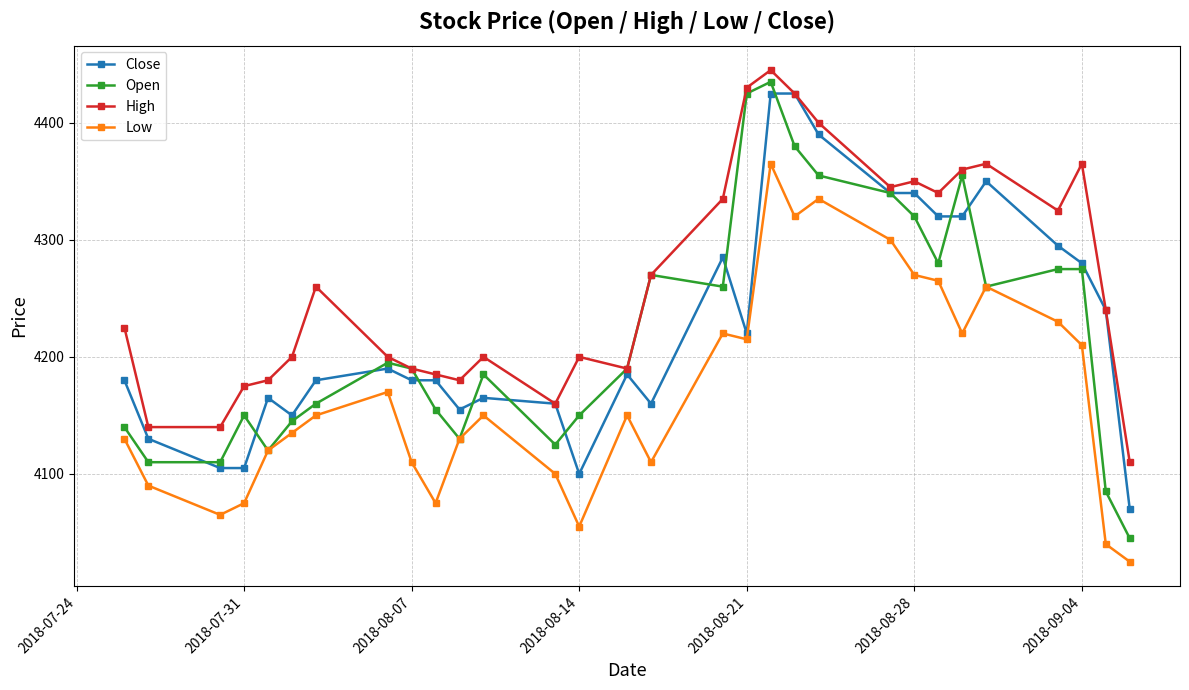

True or false: High and Low cross at least once.

False